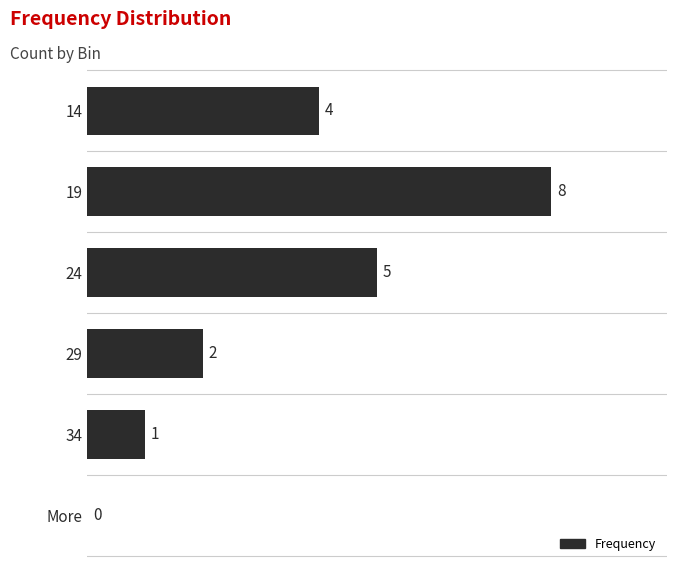

What is the change in value from 19 to 29?

-6